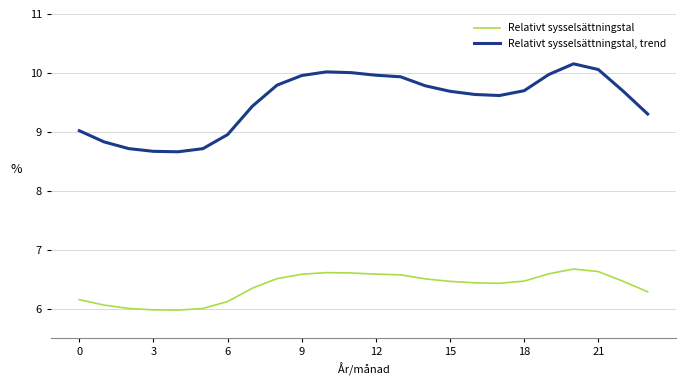

Which series has the widest spread of values?

Relativt sysselsättningstal, trend